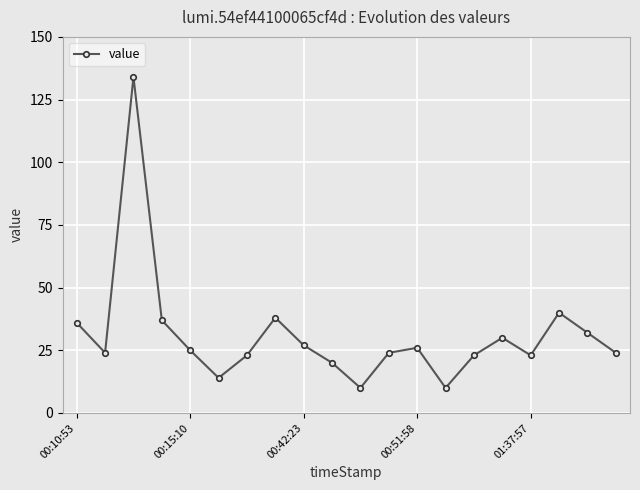

What is the difference between the maximum and minimum values?

124